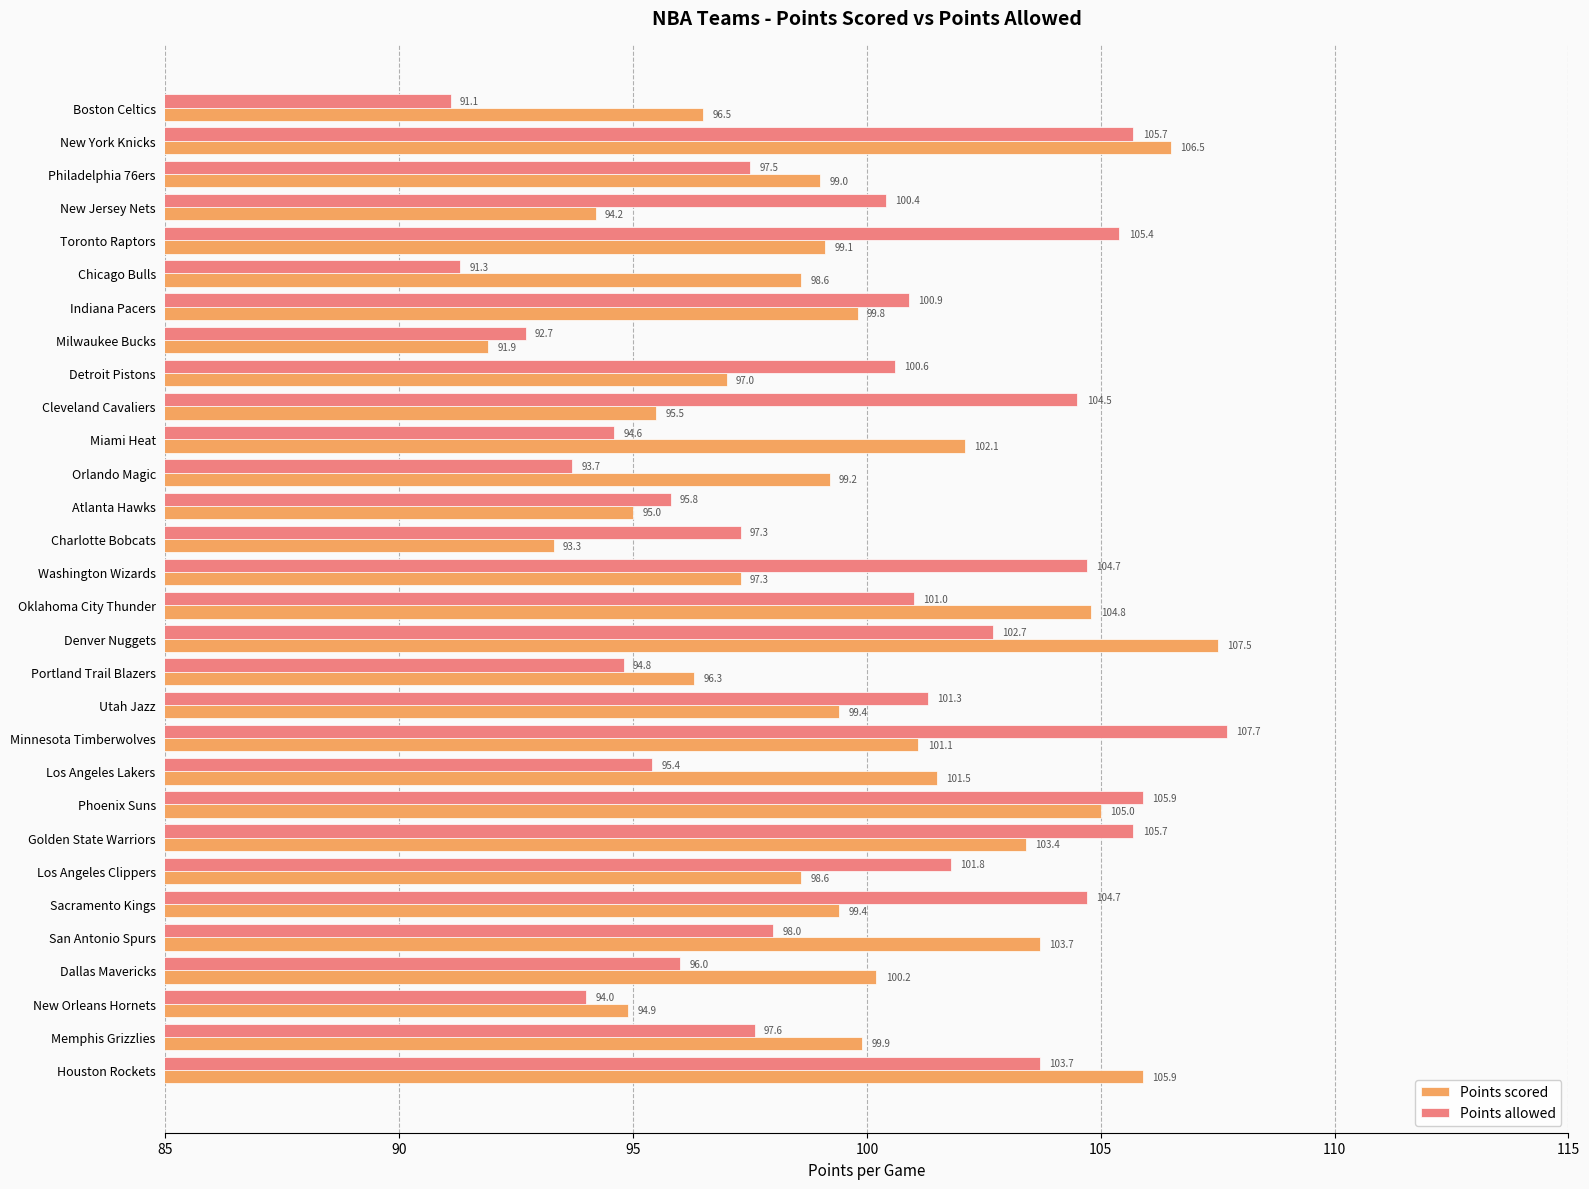

Which category has the highest value in the Points allowed series?

Minnesota Timberwolves